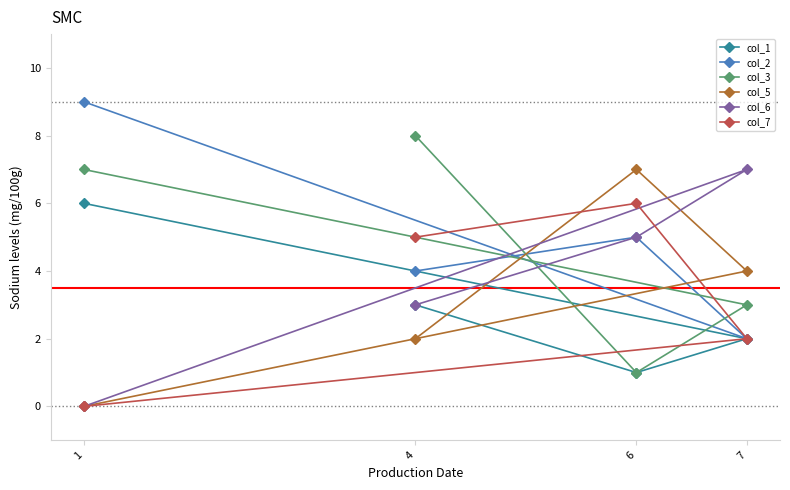

Which label corresponds to the largest value in the chart?

1